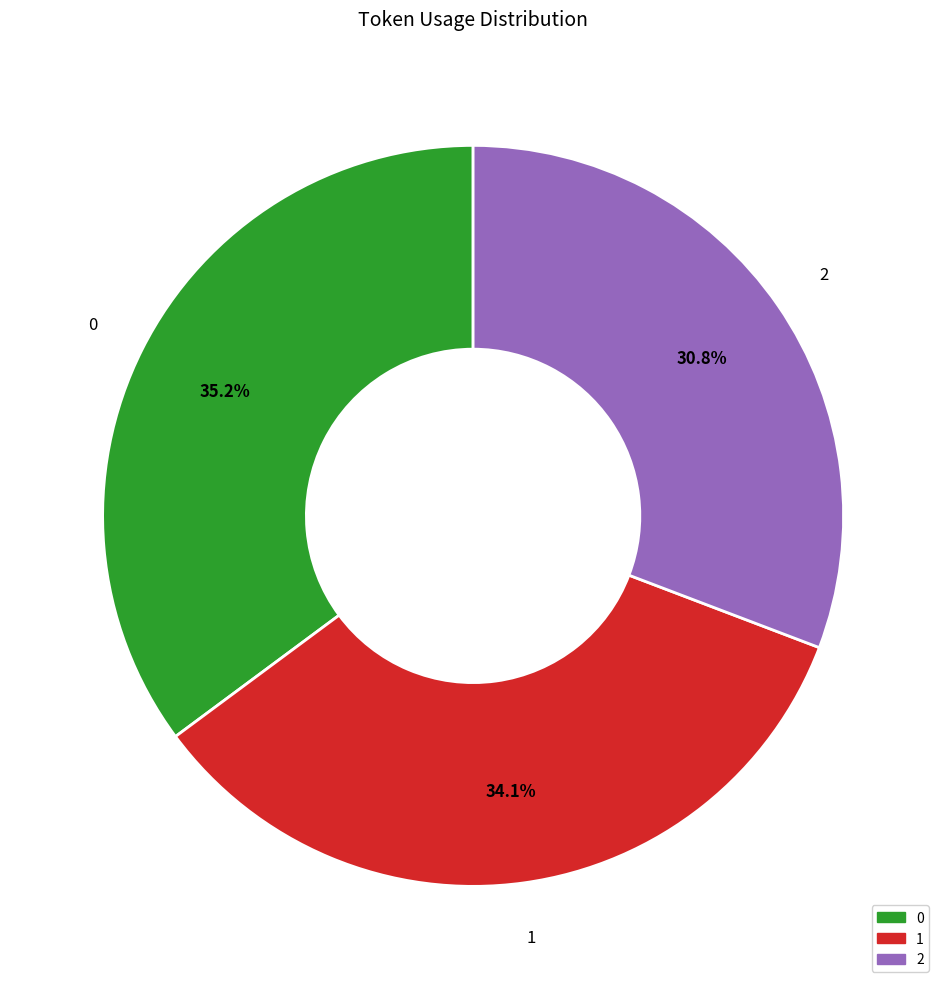

What percentage is NOT represented by 1?

65.9%